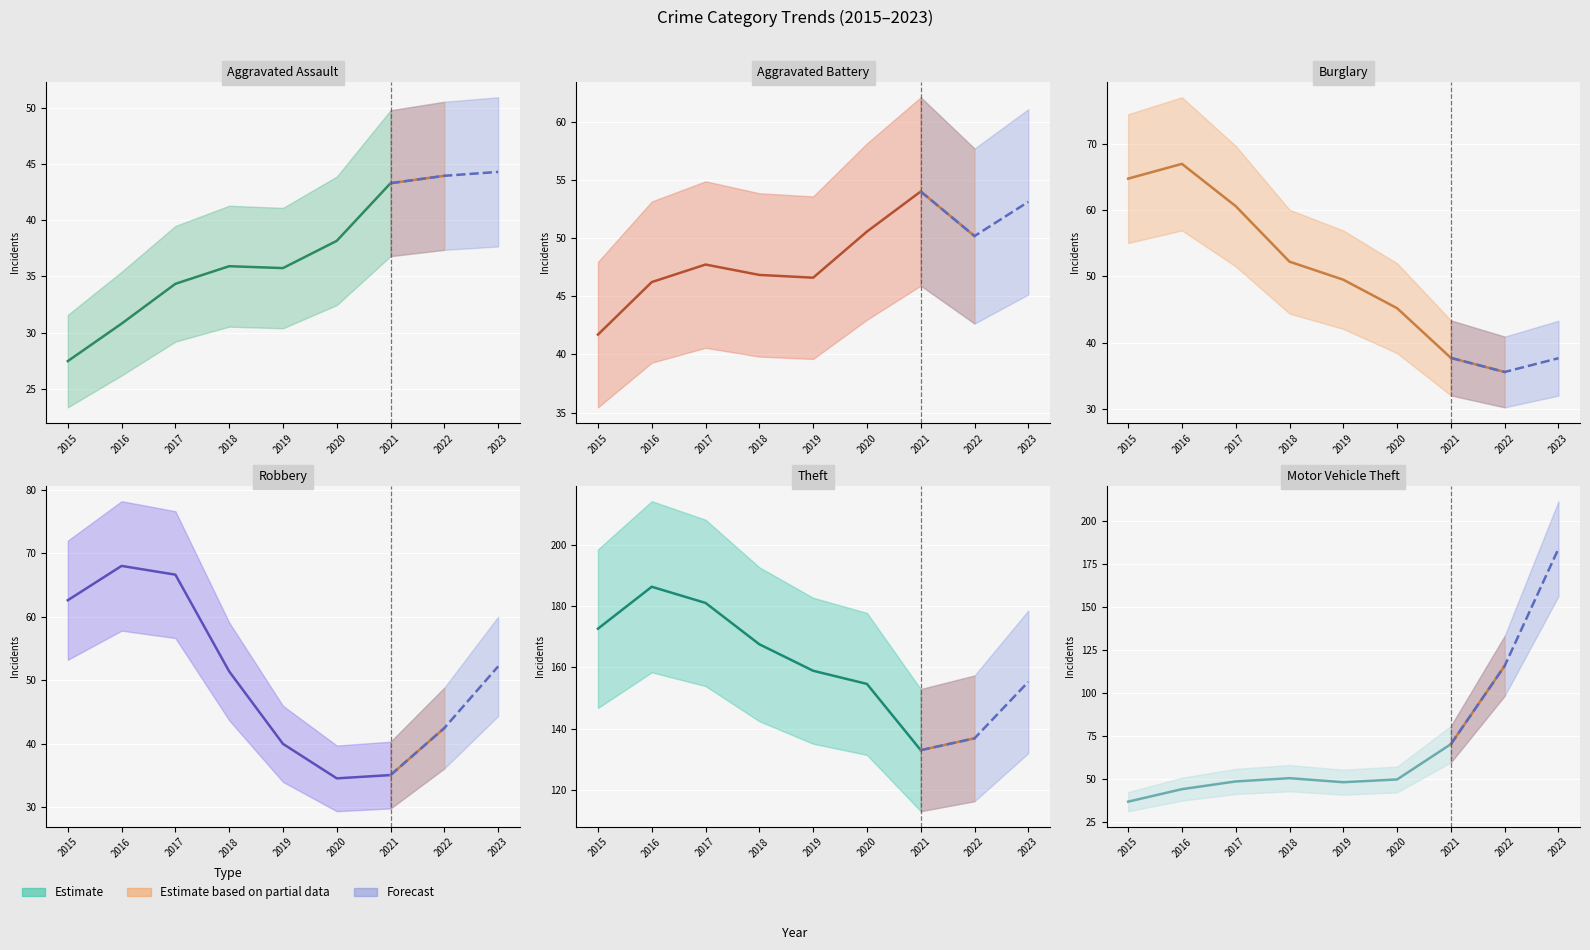

Is it true that Aggravated Assault equals 30.8 at 2016?

True